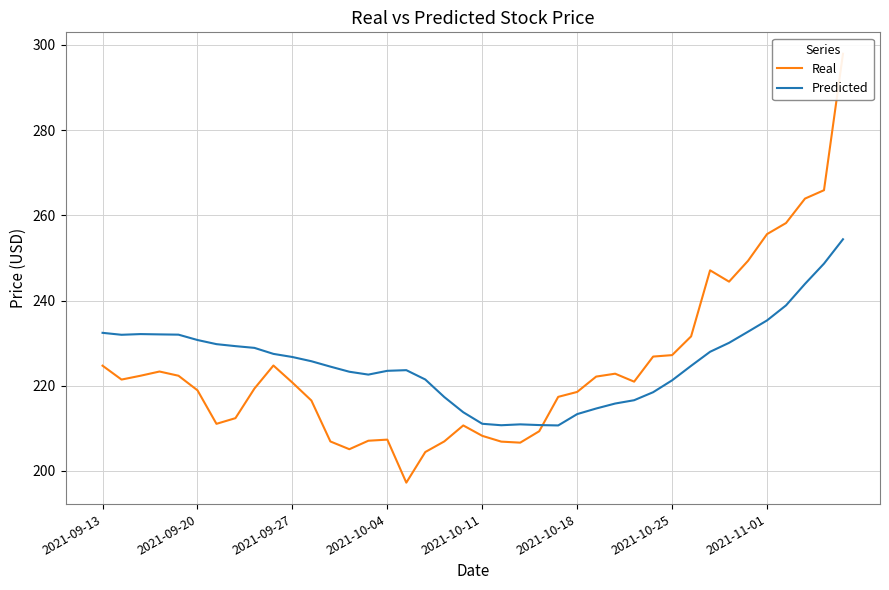

Does the chart have visible grid lines?

Yes